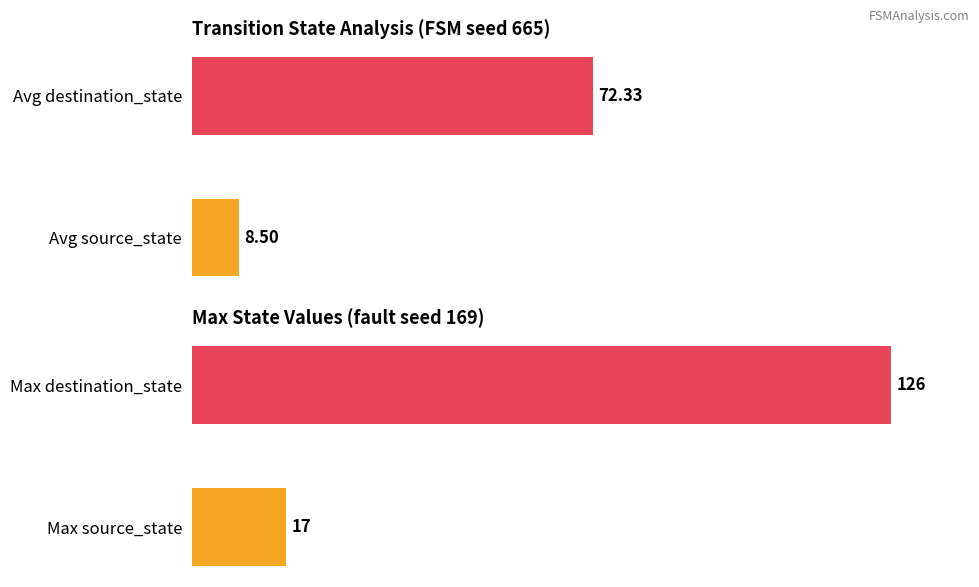

Count the Max State Value values in the range 17 to 126.

2